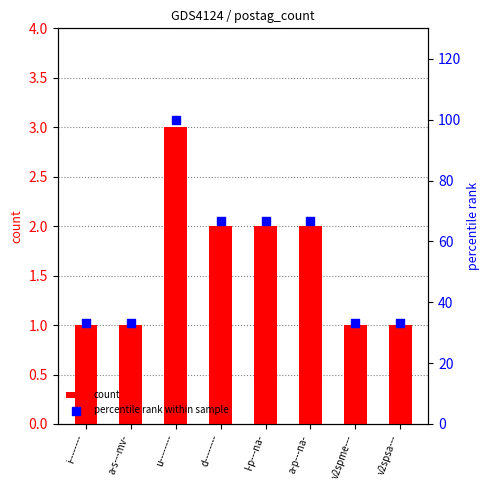

At how many categories does at least one series exceed 31?

8